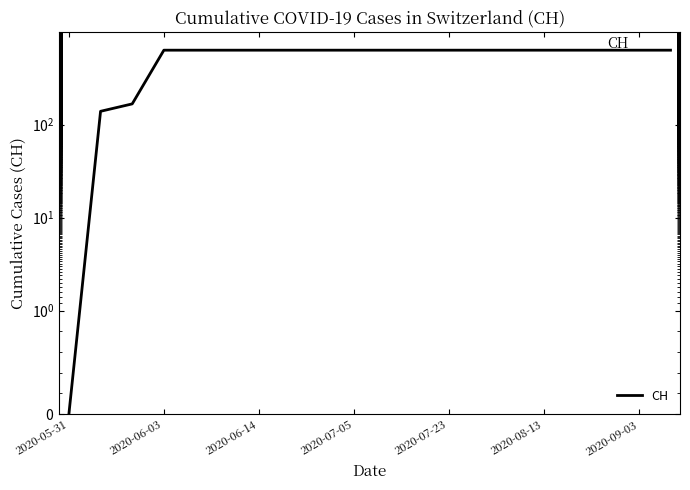

Which has a higher value, 2020-07-23 or 8?

2020-07-23